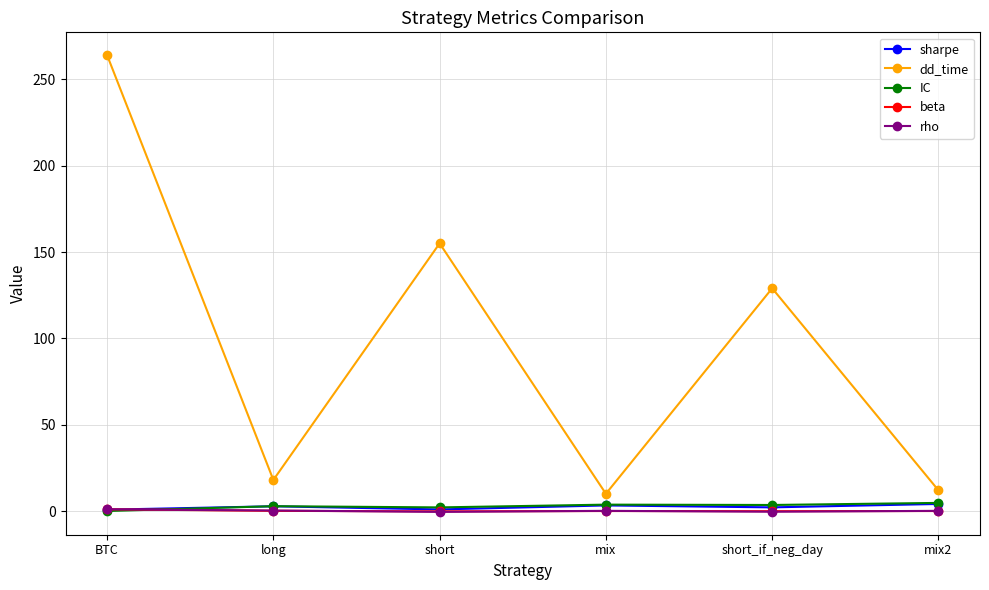

What is the maximum value for IC?

4.7